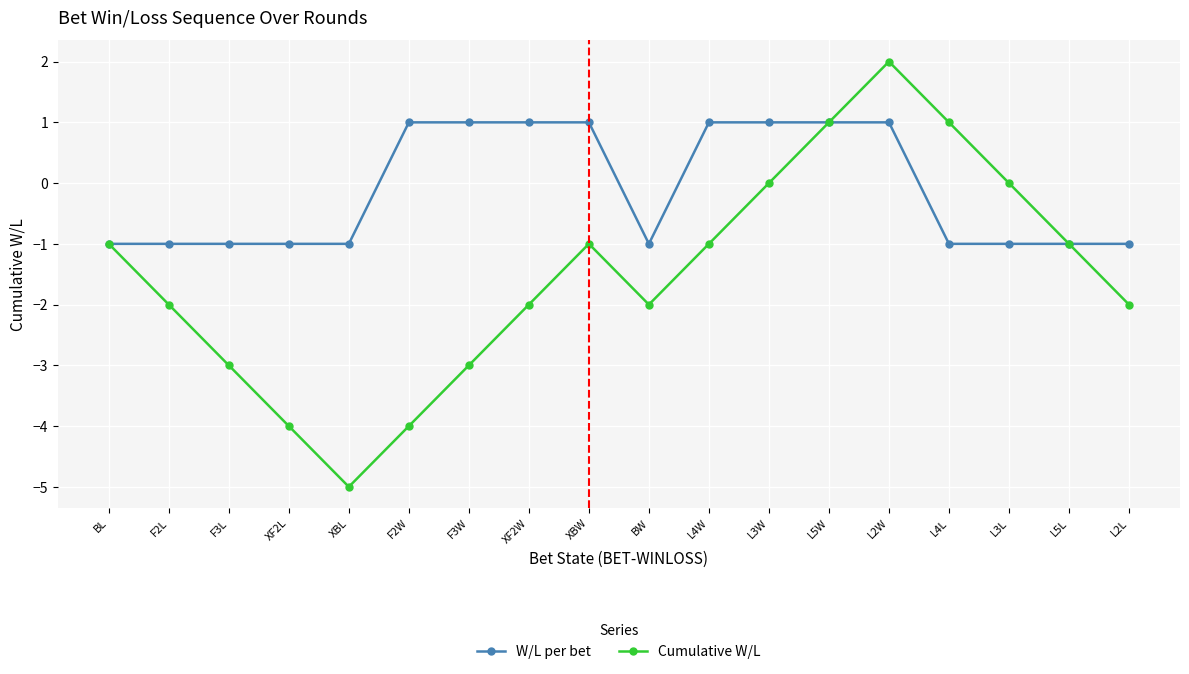

At L3L, list the series in order from largest to smallest.

Cumulative W/L, W/L per bet